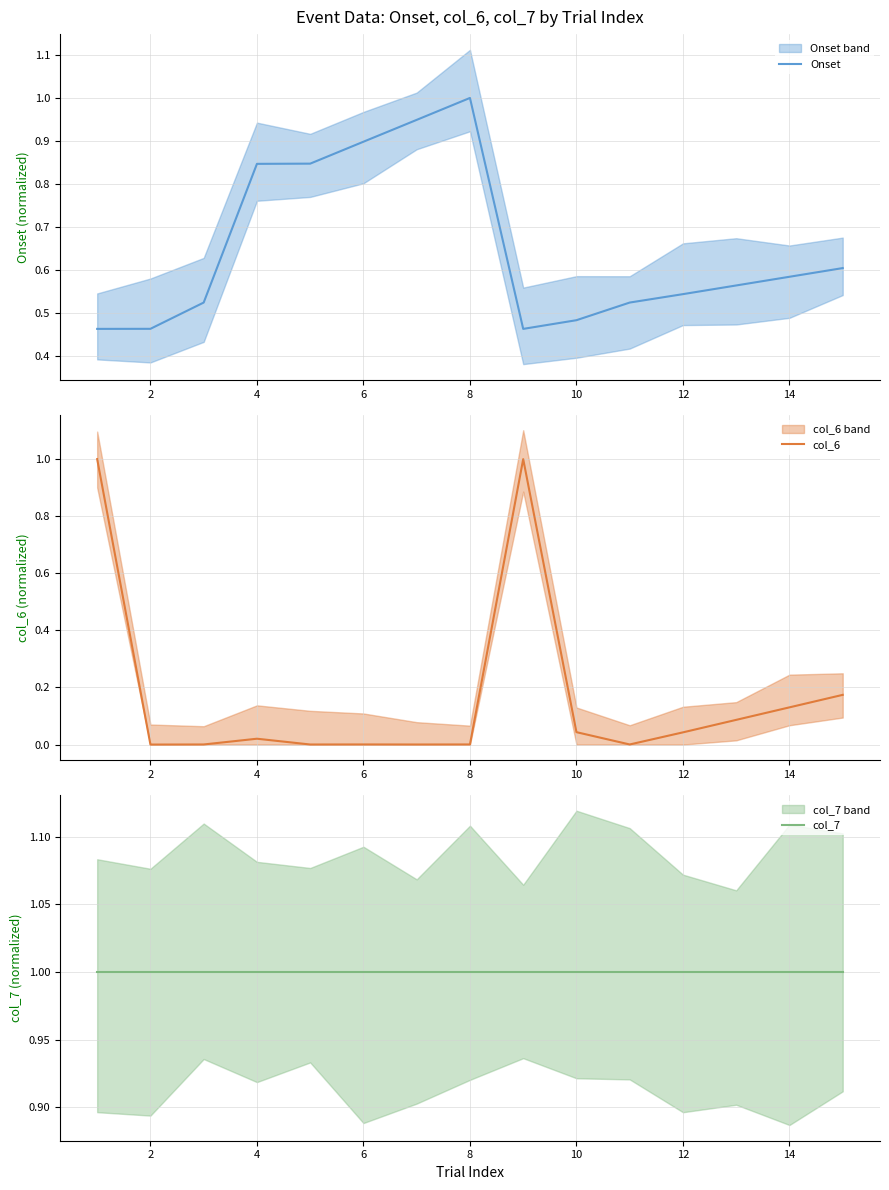

Does the chart have visible grid lines?

Yes